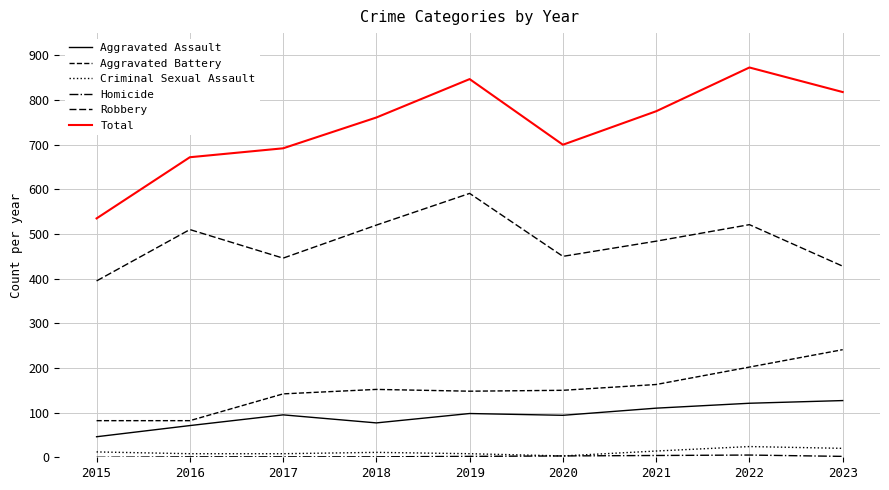

What is the highest value of the Robbery series?

591